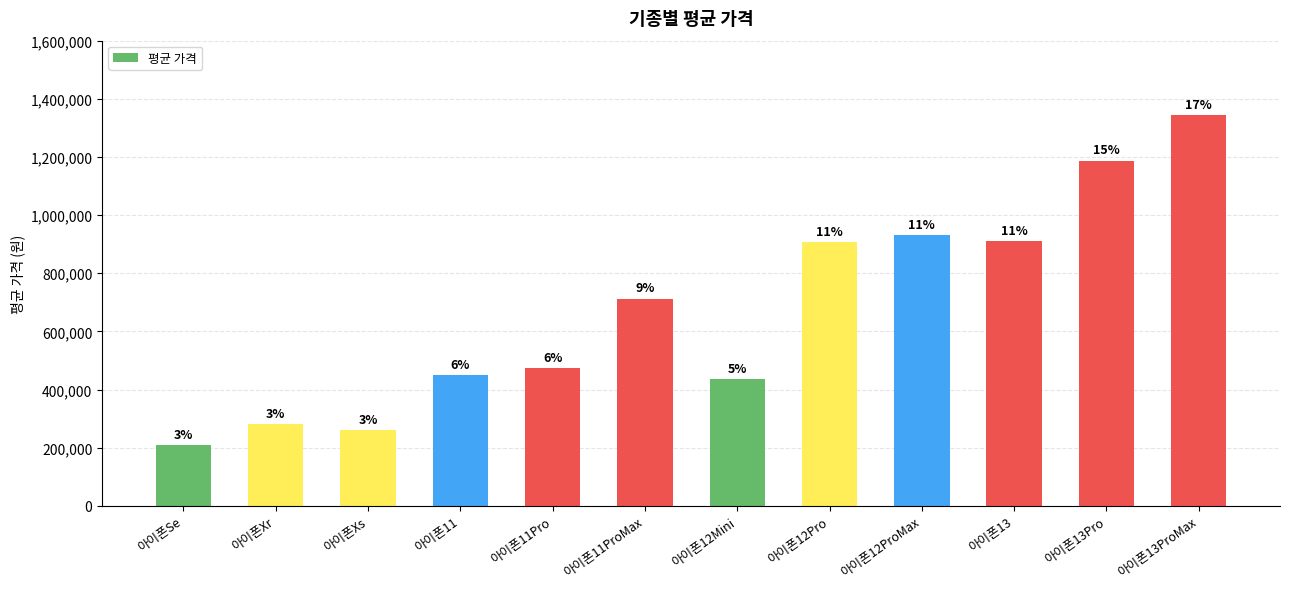

List the labels in order of value, largest first.

아이폰13ProMax, 아이폰13Pro, 아이폰12ProMax, 아이폰13, 아이폰12Pro, 아이폰11ProMax, 아이폰11Pro, 아이폰11, 아이폰12Mini, 아이폰Xr, 아이폰Xs, 아이폰Se